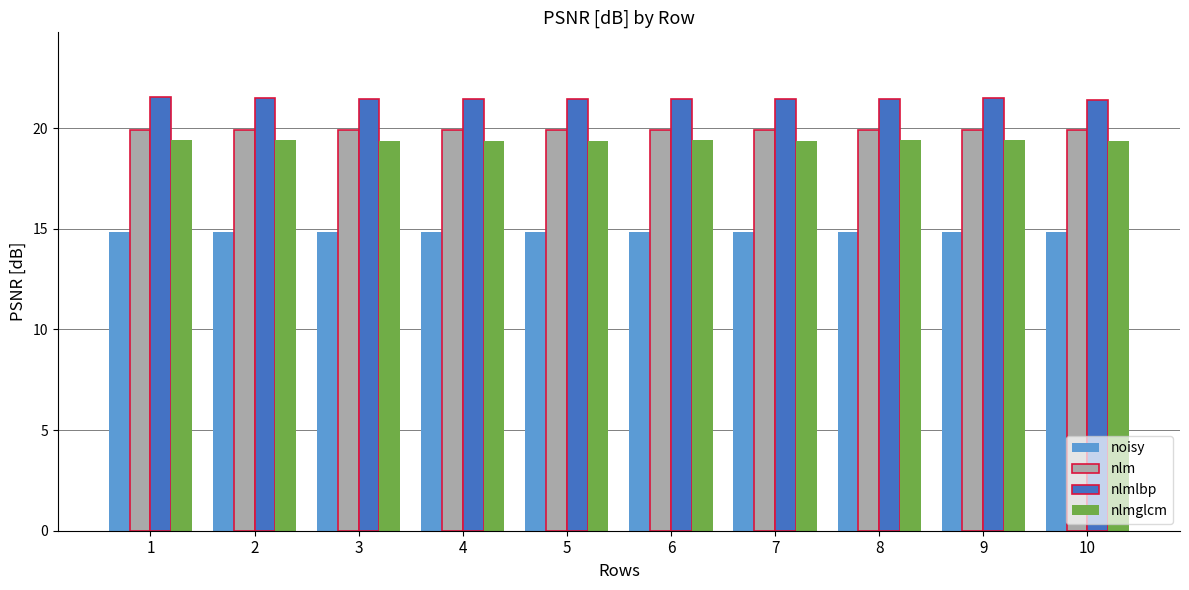

What is the maximum value for nlmlbp?

21.5